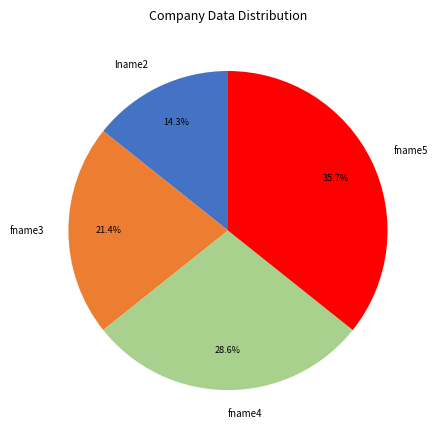

To the nearest percent, what portion does fname3 represent?

21%